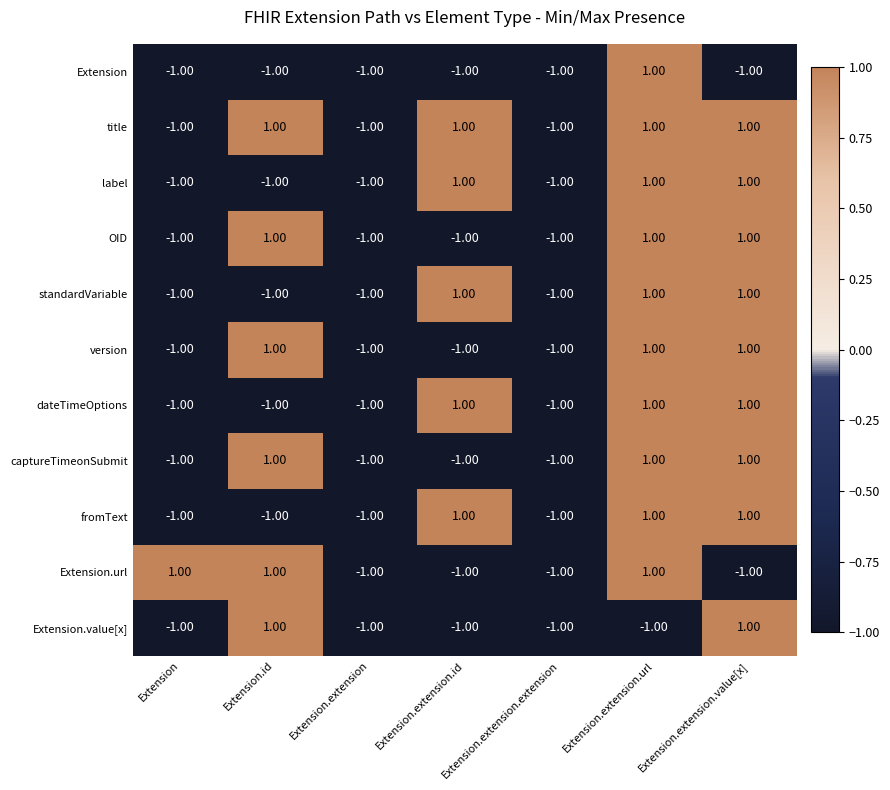

Between Extension and Extension.extension.extension, which series saw the biggest shift?

Extension.url